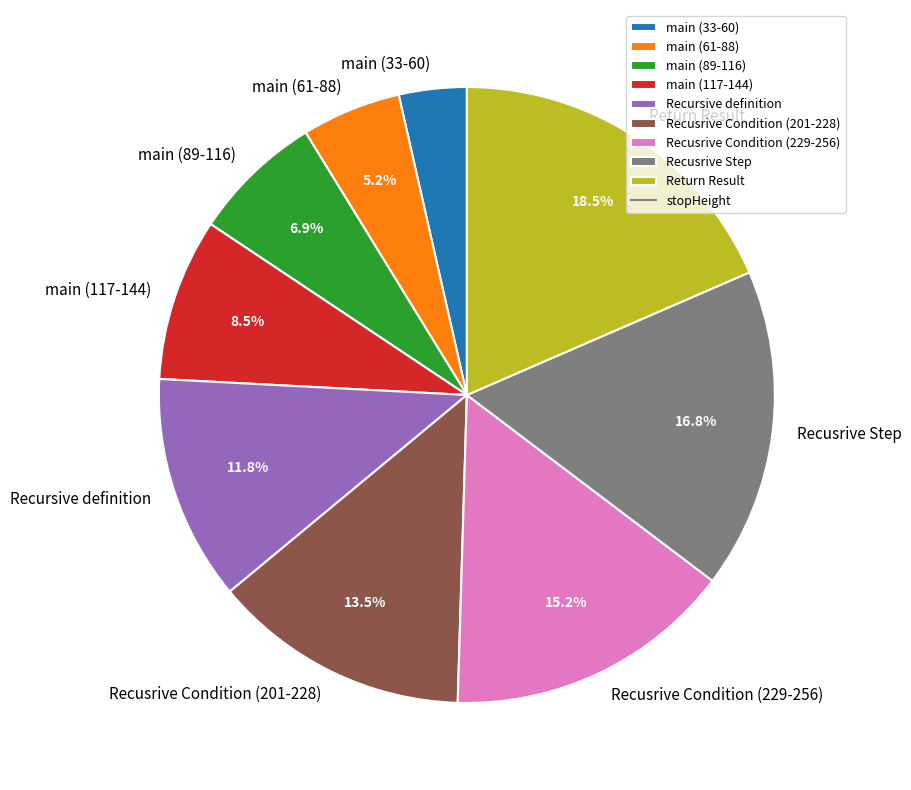

Combined, what portion of the pie is Return Result and main (117-144)?

27.0%